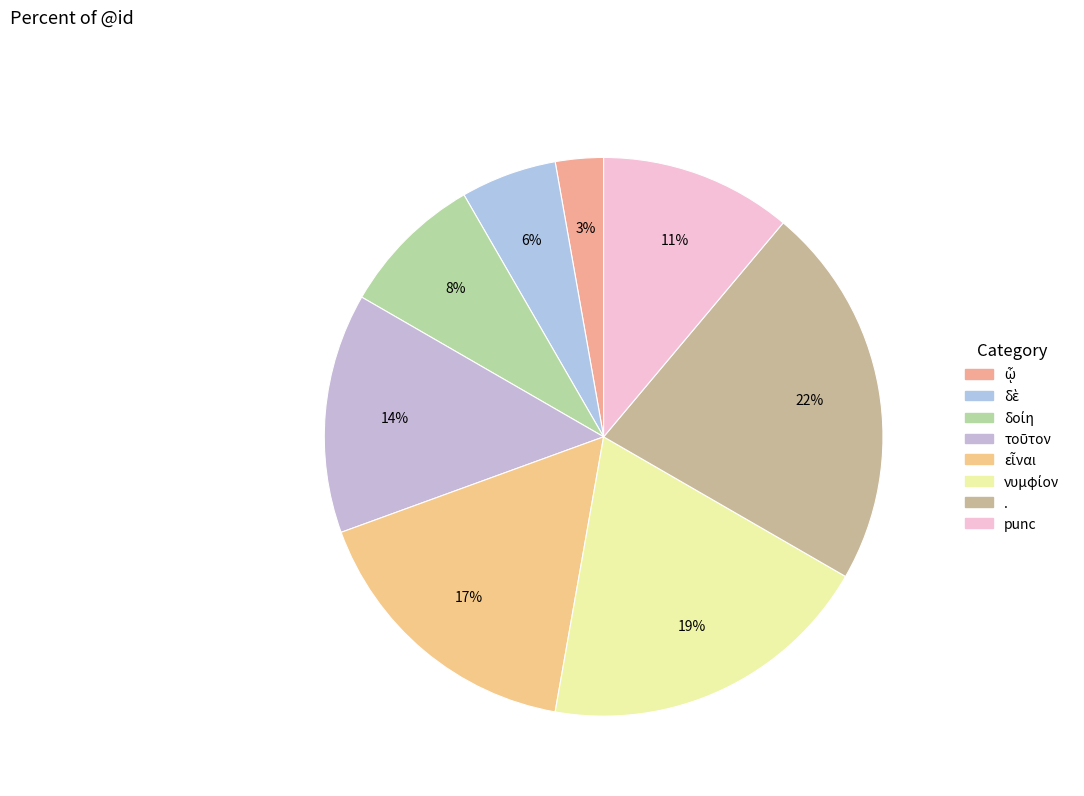

Count the number of slices in the pie.

8